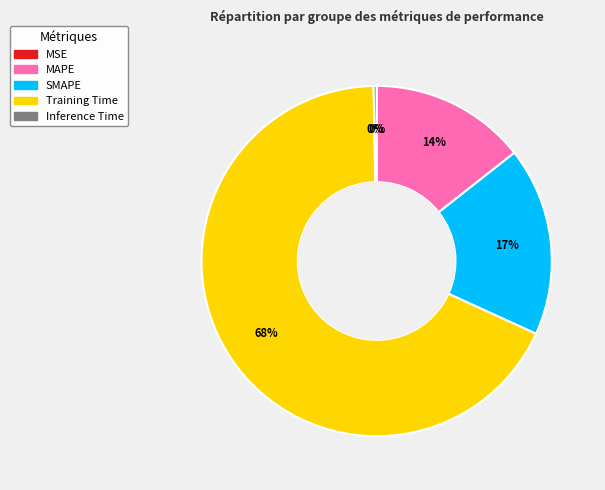

Is it true that SMAPE is 28% of the pie?

False